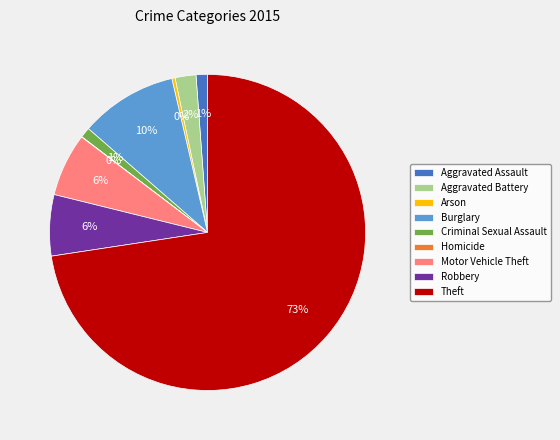

The Motor Vehicle Theft slice represents 6% of the pie. True or false?

True